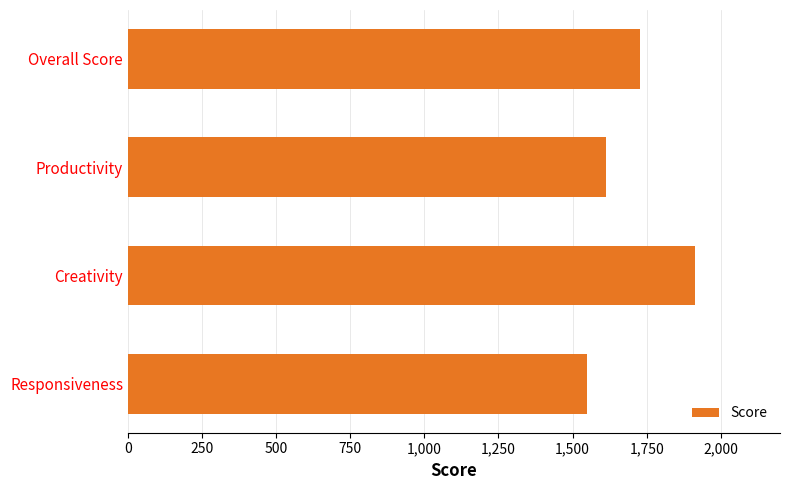

How many data points are less than 1726?

2